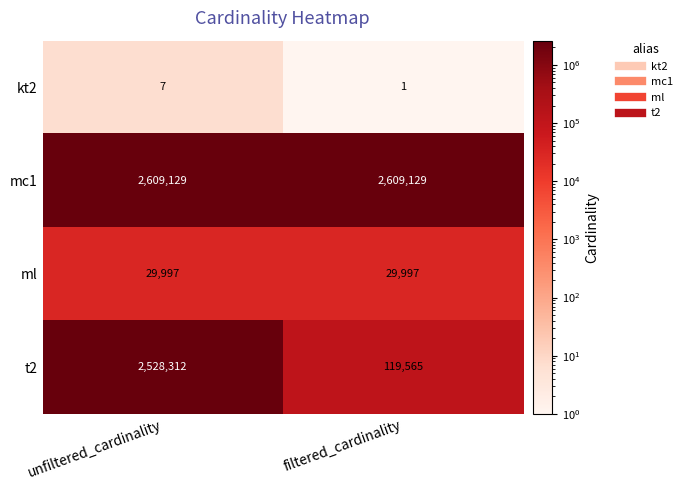

Reading left to right, extract all data points from this chart.

kt2: unfiltered_cardinality=7	filtered_cardinality=1
mc1: unfiltered_cardinality=2609129	filtered_cardinality=2609129
ml: unfiltered_cardinality=29997	filtered_cardinality=29997
t2: unfiltered_cardinality=2528312	filtered_cardinality=119565